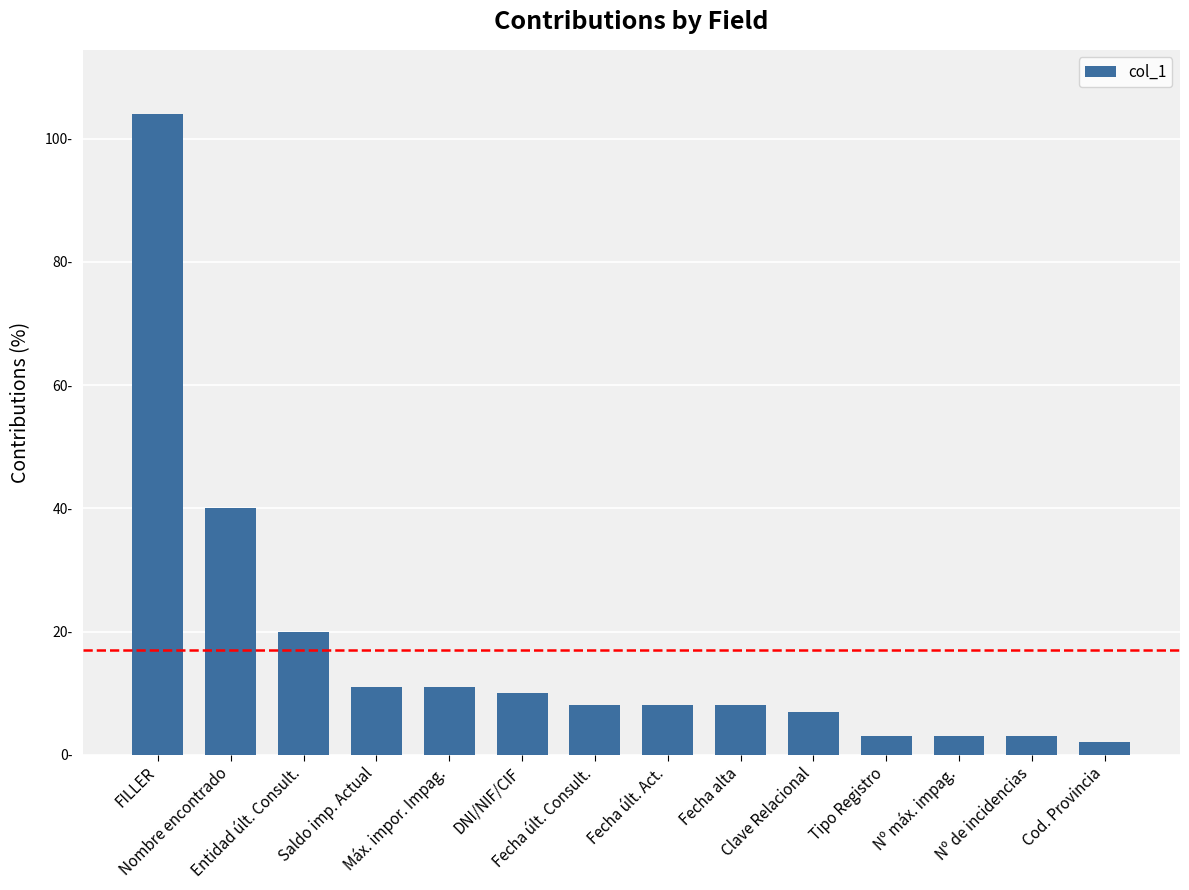

Approximately how many times larger is the value at Fecha últ. Consult. compared to DNI/NIF/CIF?

0.8